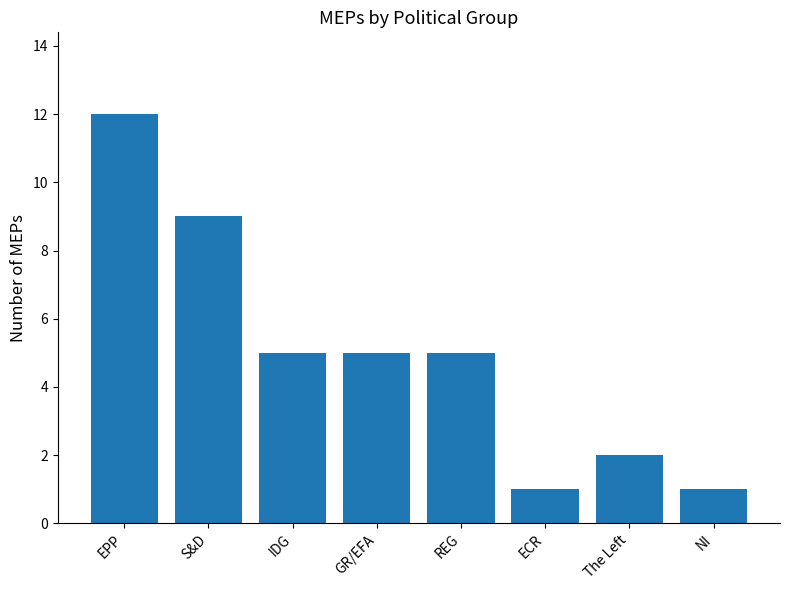

The value at NI is 1. True or false?

True